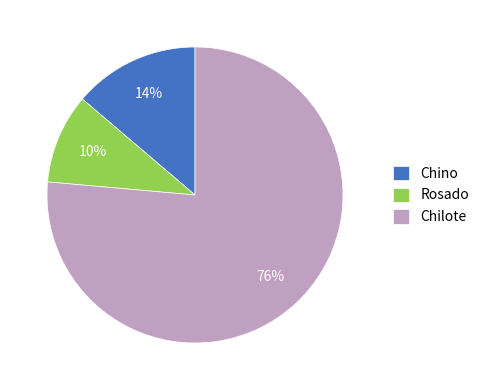

The Rosado slice represents 2% of the pie. True or false?

False